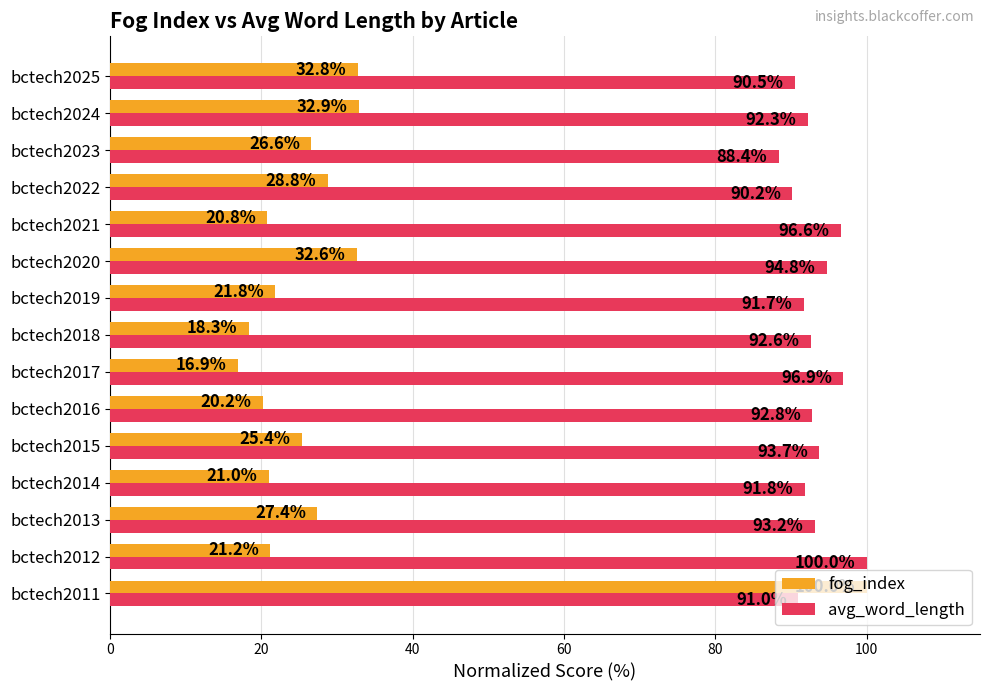

Between bctech2020 and bctech2021, which series saw the biggest shift?

fog_index